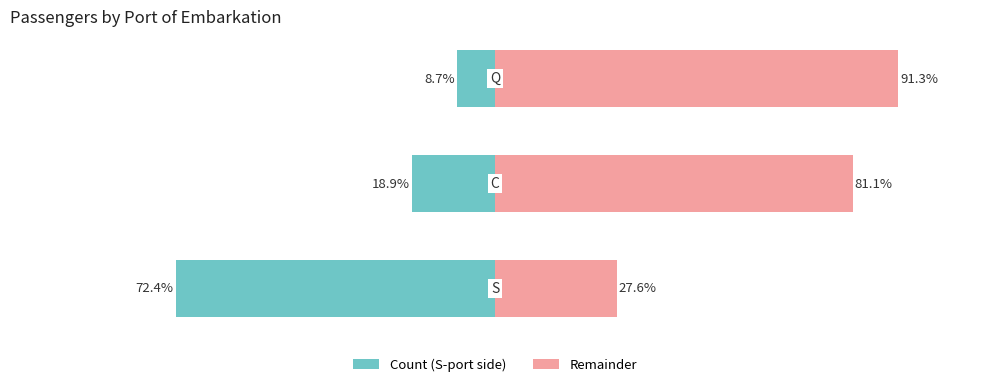

Reading left to right, extract all data points from this chart.

Count (Left): -72.4	-18.9	-8.7
Count (Right): 27.6	81.1	91.3